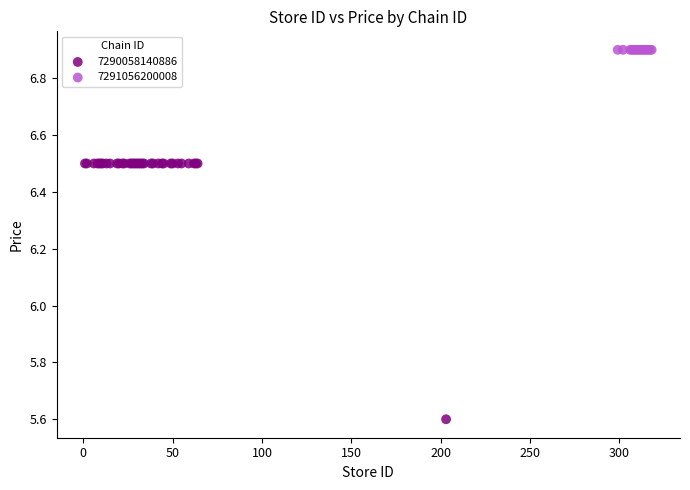

Which series reaches the maximum Y coordinate?

7291056200008